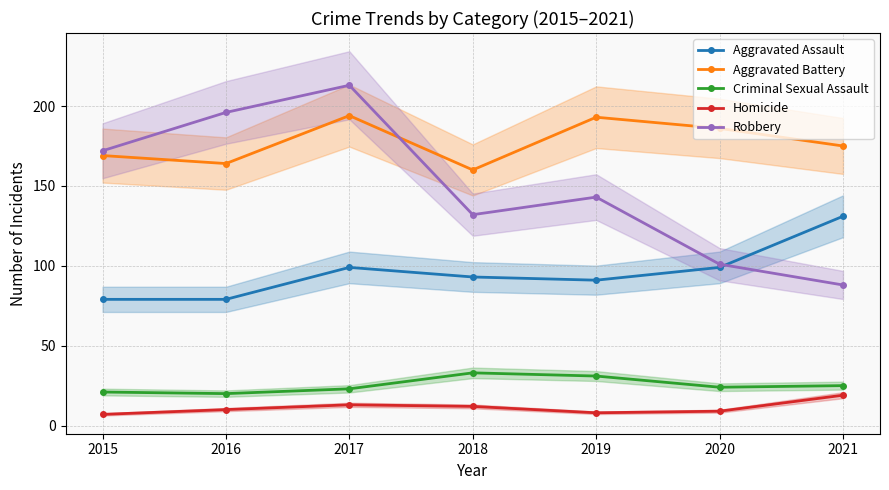

True or false: Criminal Sexual Assault and Aggravated Assault cross at least once.

False